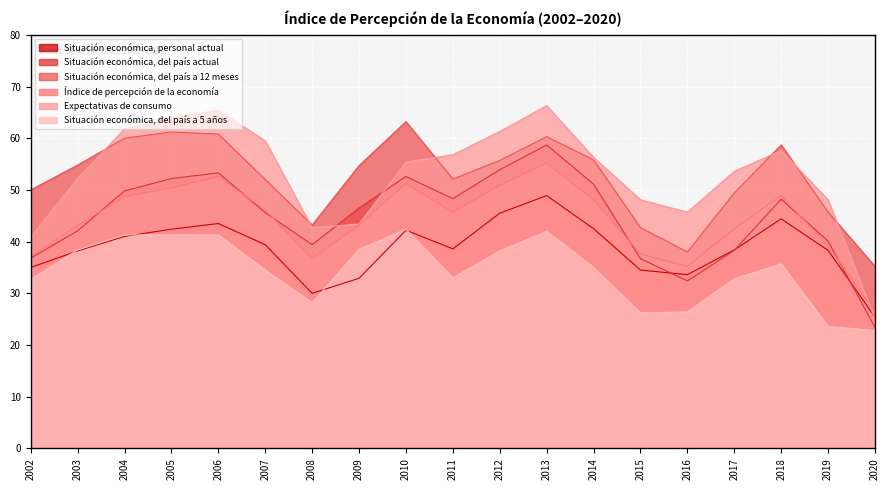

What is the sum of the Situación económica, del país a 5 años values at 2005 and 2020?

64.1